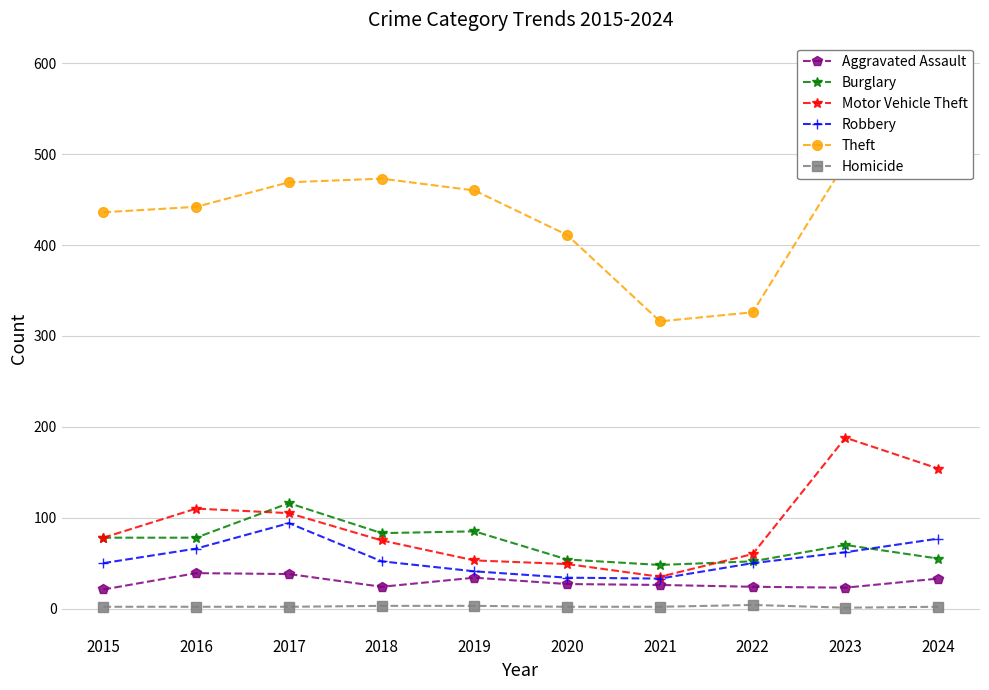

True or false: Burglary and Motor Vehicle Theft intersect in this chart.

True